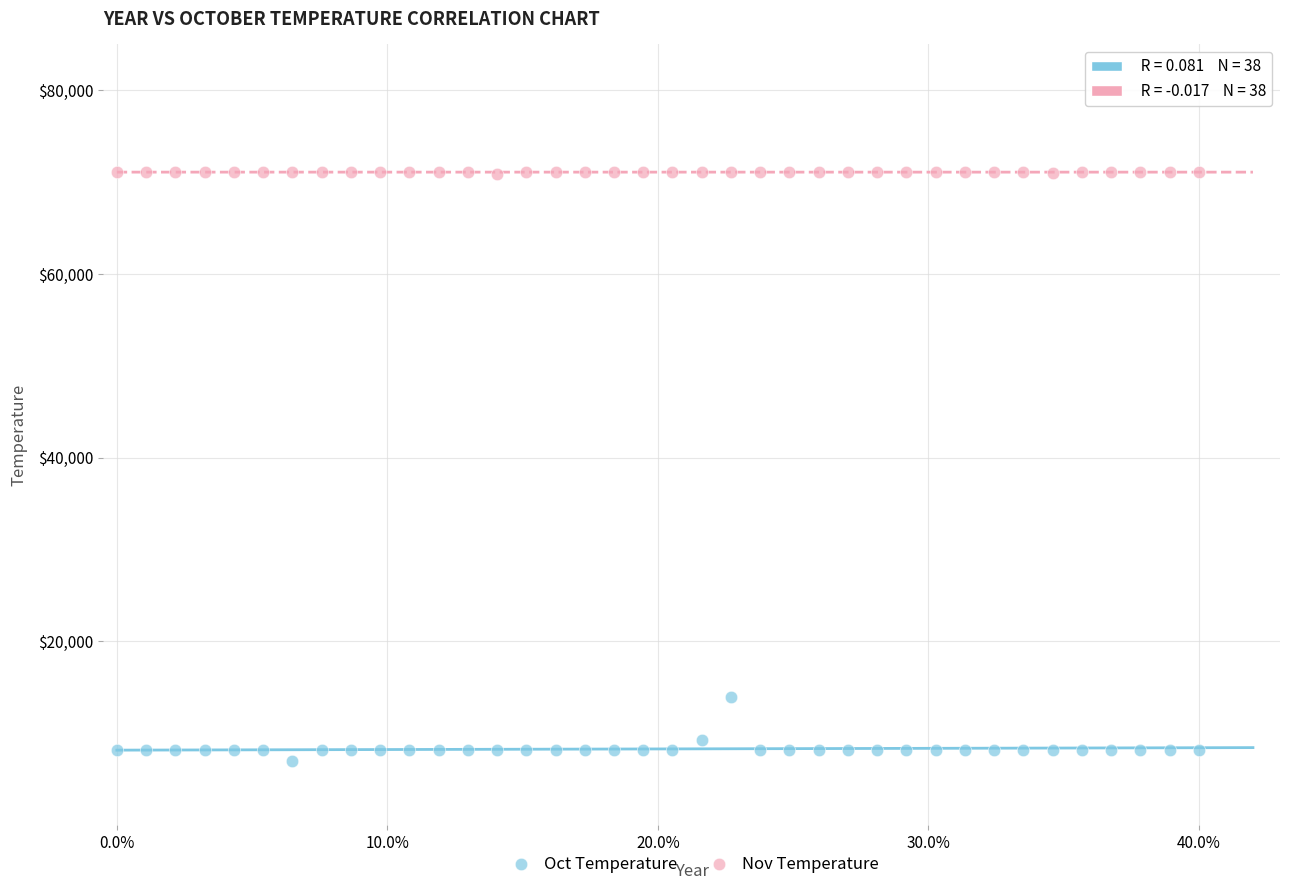

Which series contains the lowest Y value?

Oct Temperature